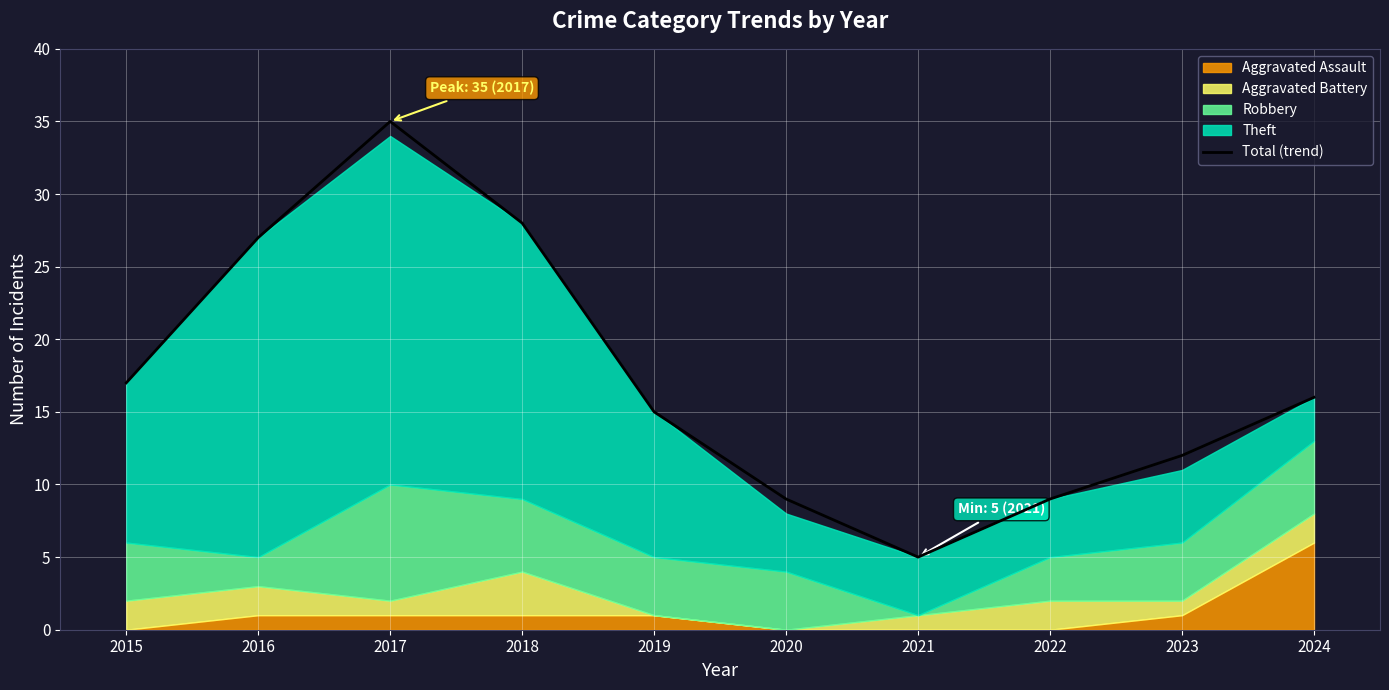

The chart shows a value of 17 at 2015. True or false?

True